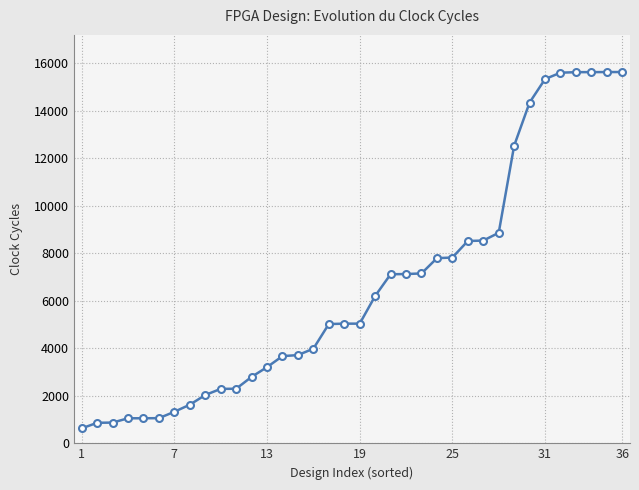

What is the greatest value displayed?

15633